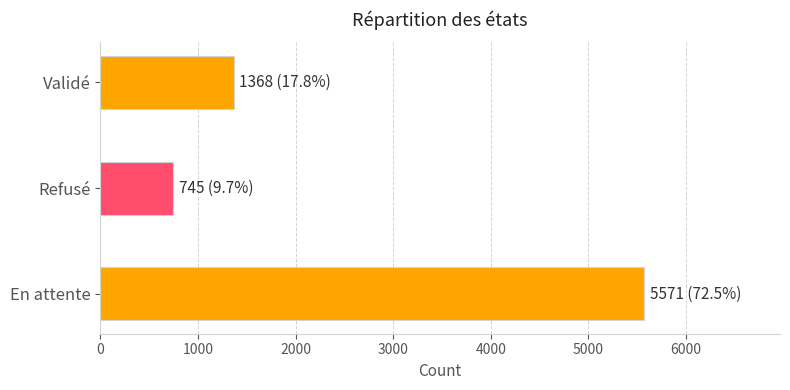

How many series are shown in this chart?

1